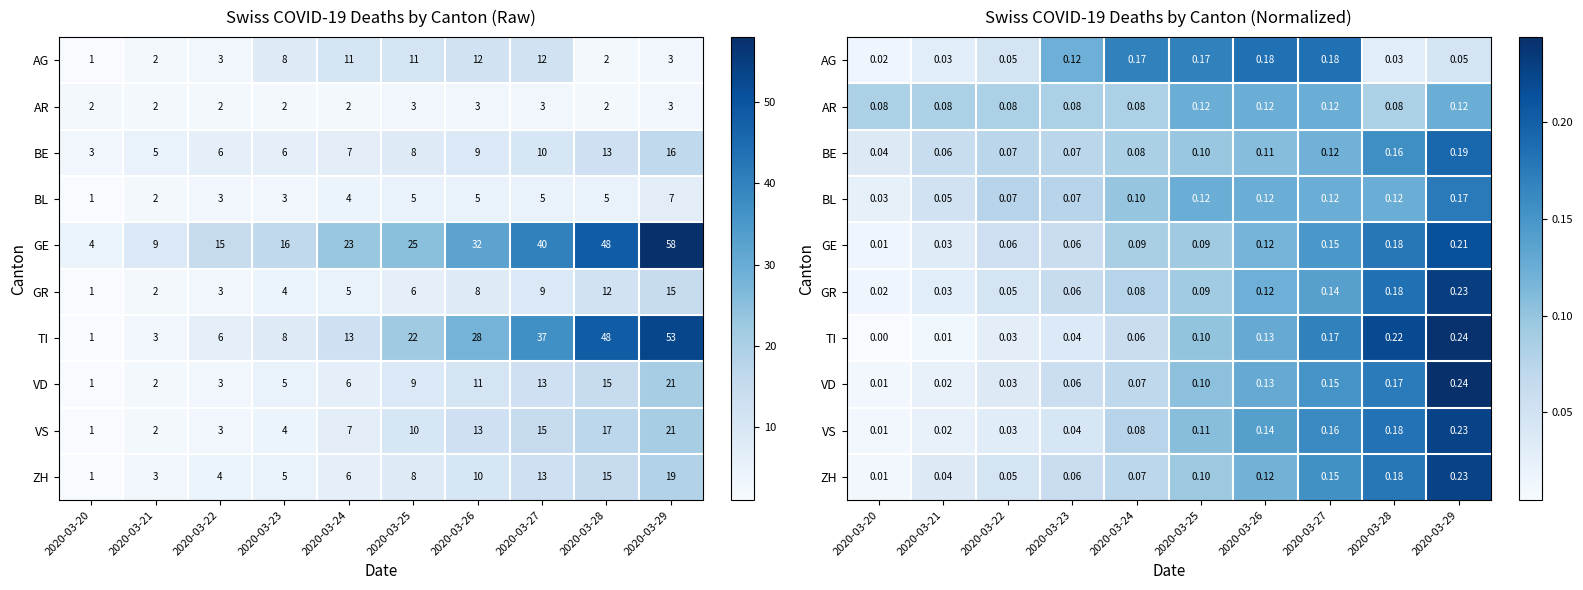

Rank the categories by GE value from lowest to highest.

2020-03-20, 2020-03-21, 2020-03-22, 2020-03-23, 2020-03-24, 2020-03-25, 2020-03-26, 2020-03-27, 2020-03-28, 2020-03-29